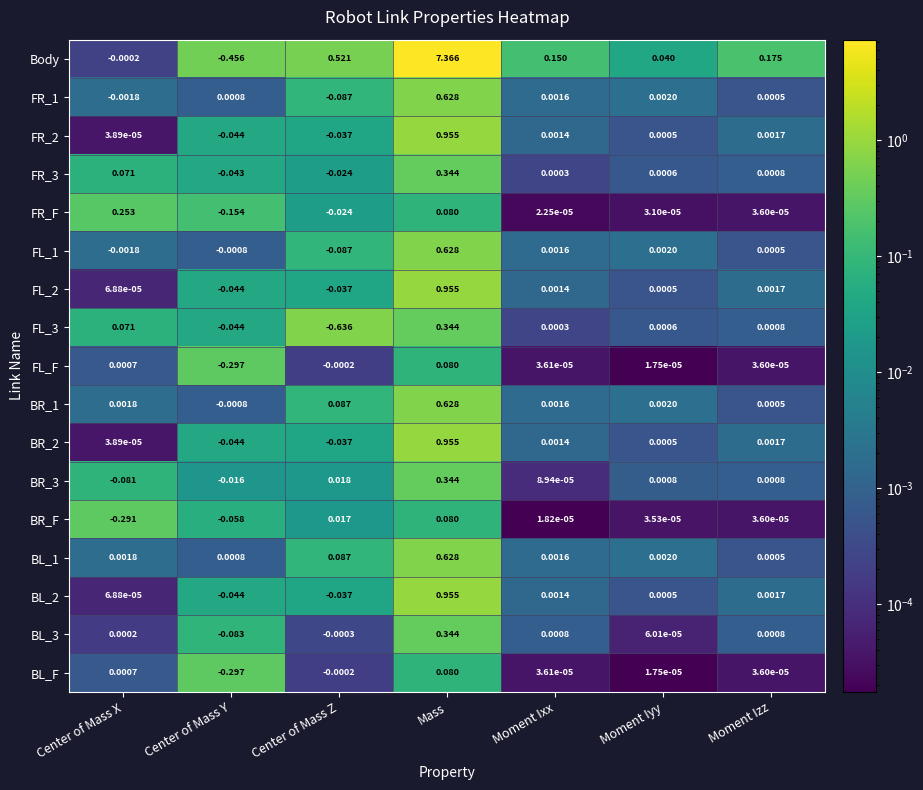

Where is FL_2 nearest to the value 0?

Center of Mass X